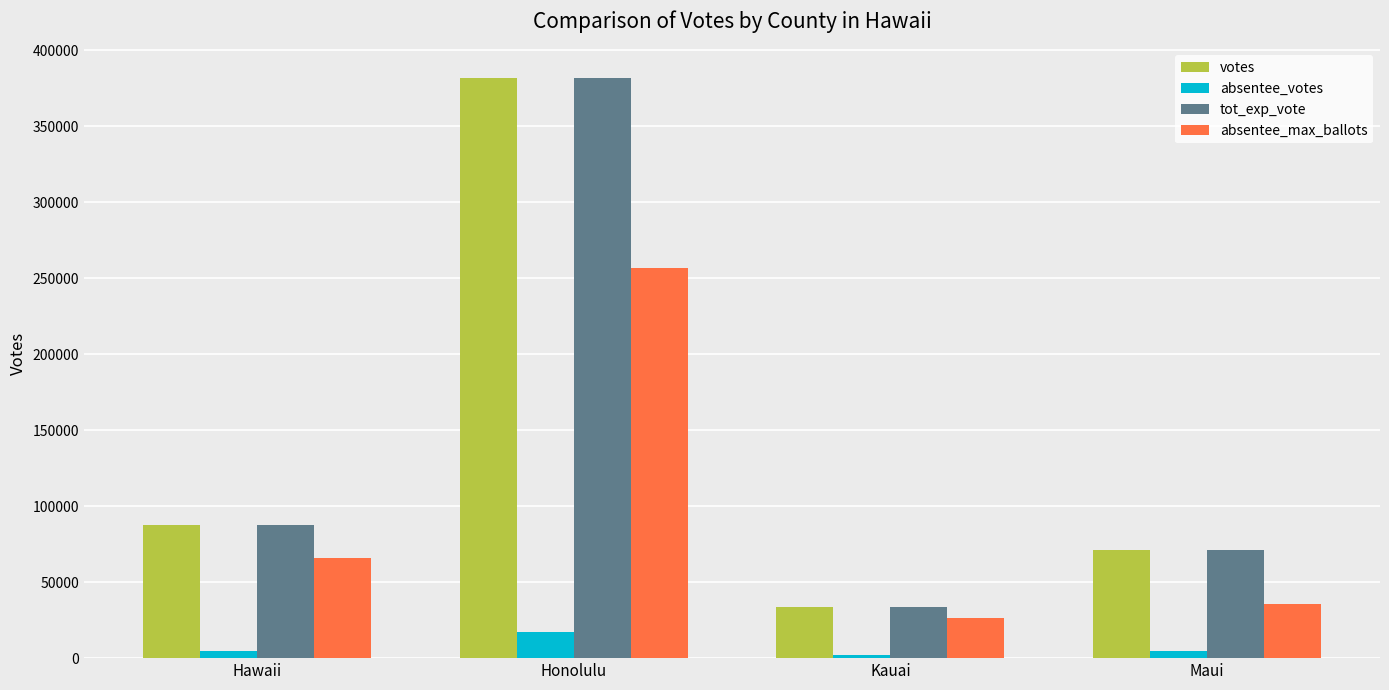

What position from the left is Kauai?

3